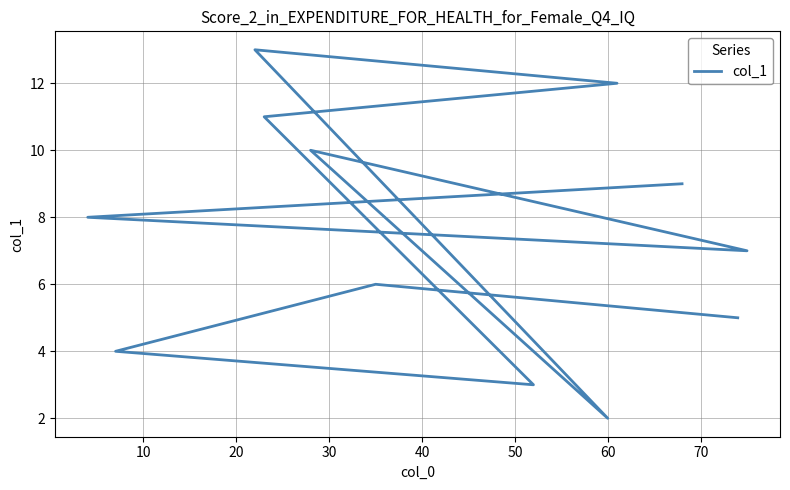

Reading left to right, extract all data points from this chart.

5.0	6.0	4.0	3.0	11.0	12.0	13.0	2.0	10.0	7.0	8.0	9.0